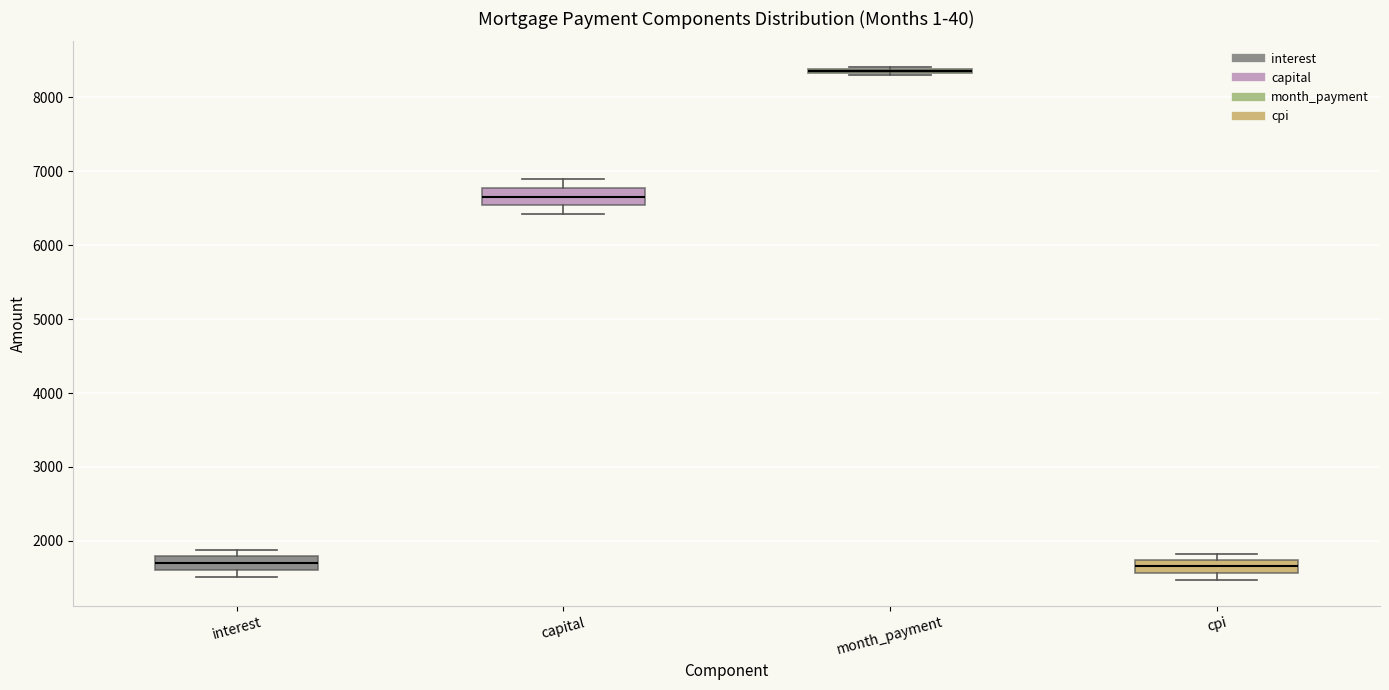

Where does the median line of the box for interest sit on the y-axis? The values are not printed on the chart, so give them approximately, as read against the axis.

1700